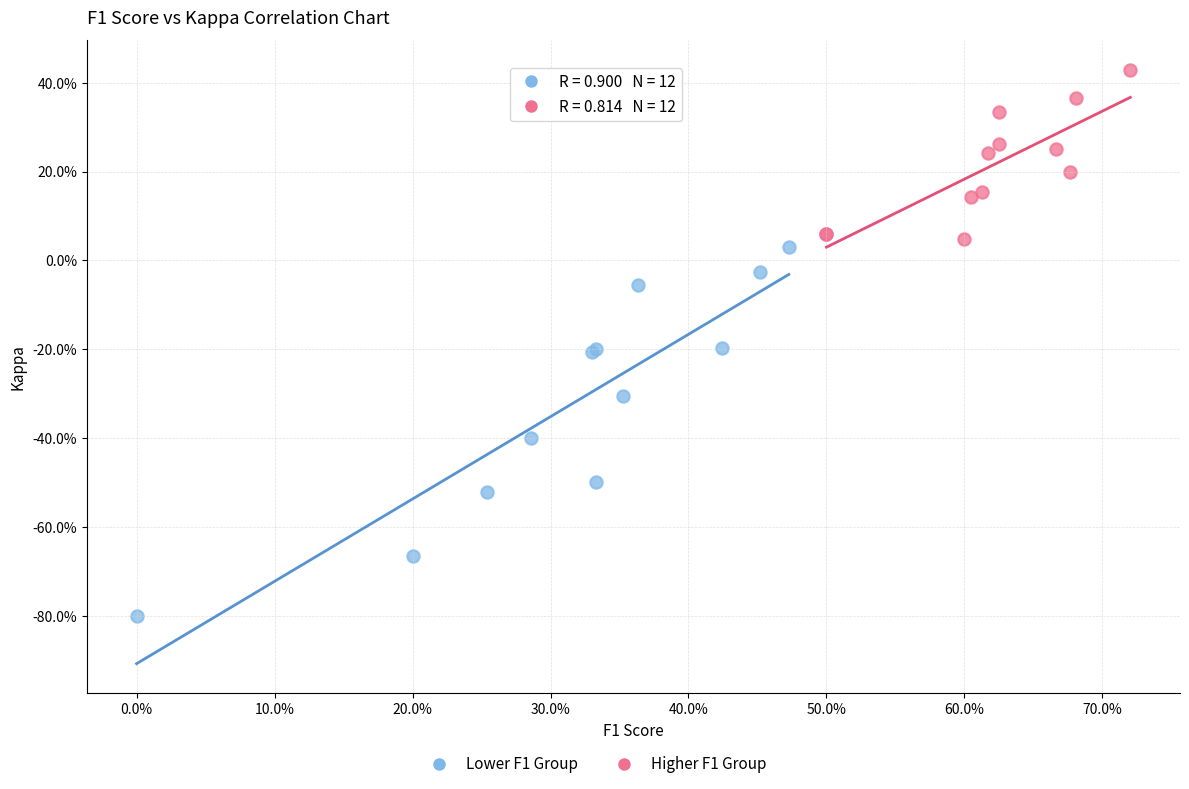

Which series reaches the maximum Y coordinate?

Higher F1 Group